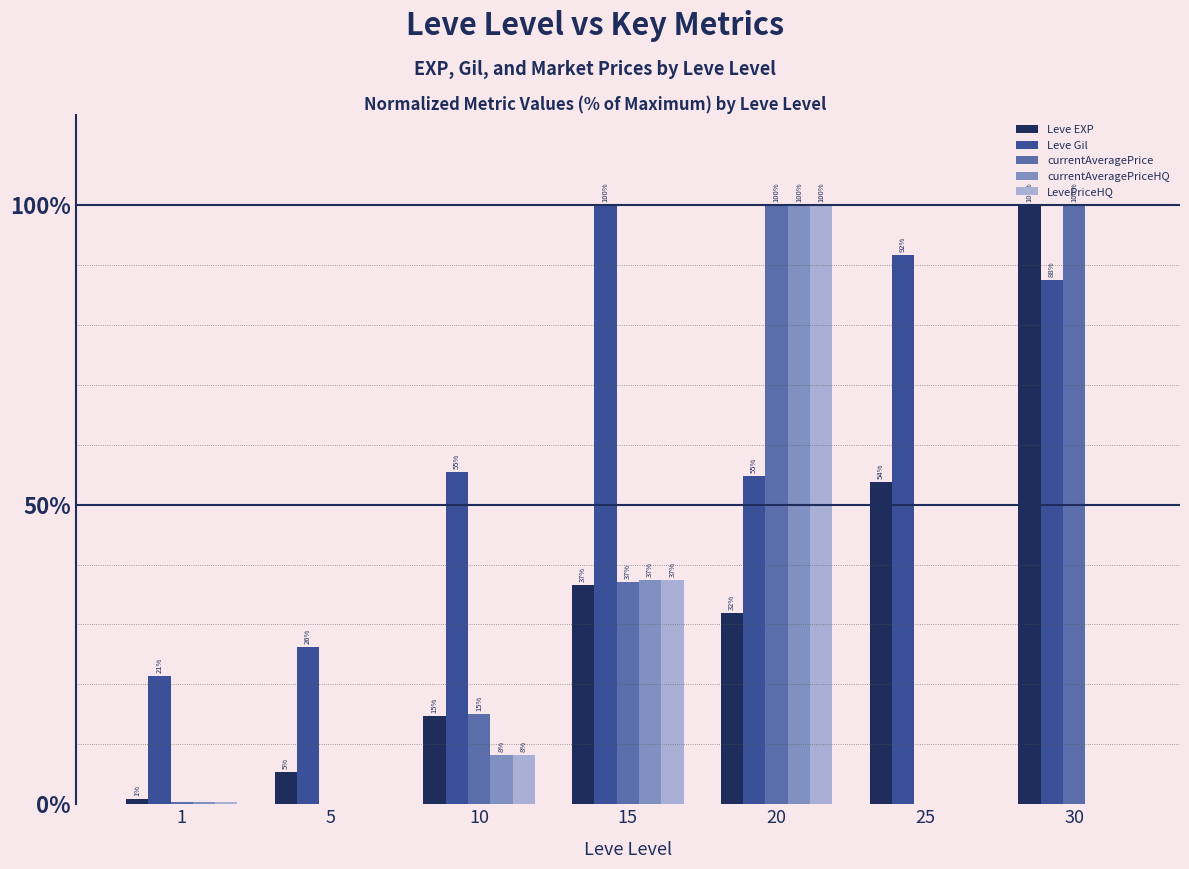

How many groups of bars are there?

7